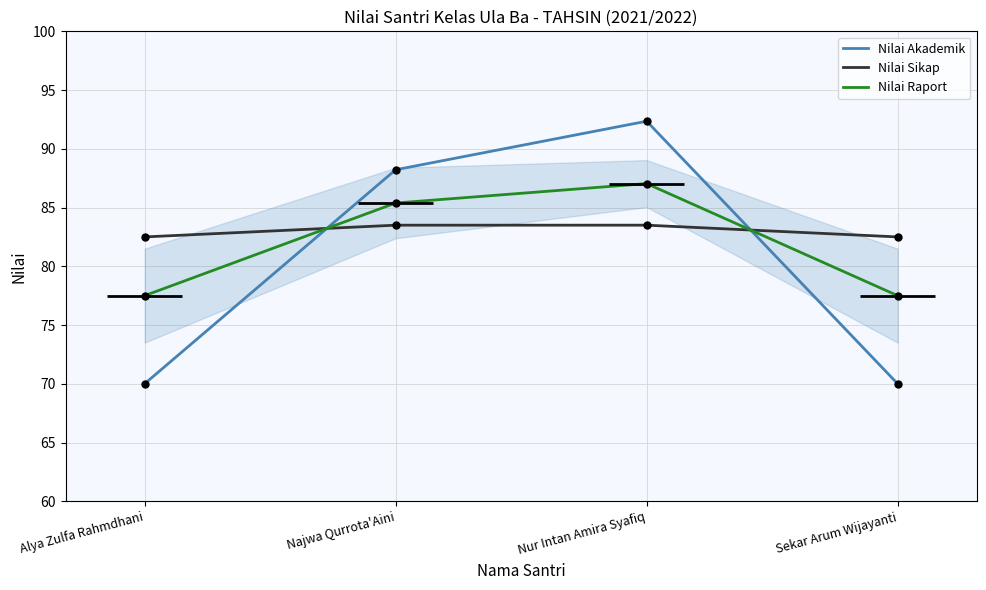

At which category is the sum across all series the highest?

Nur Intan Amira Syafiq